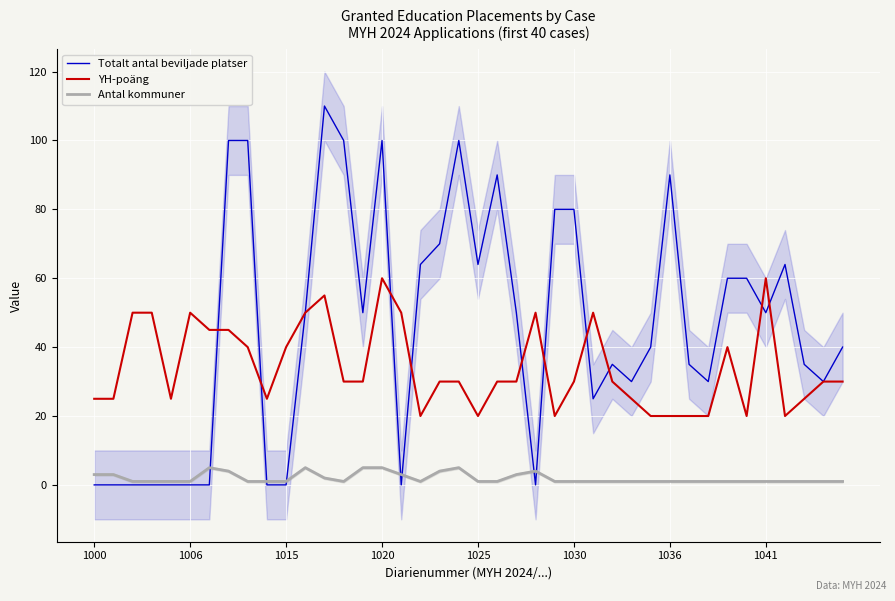

How many lines are shown in the chart?

3